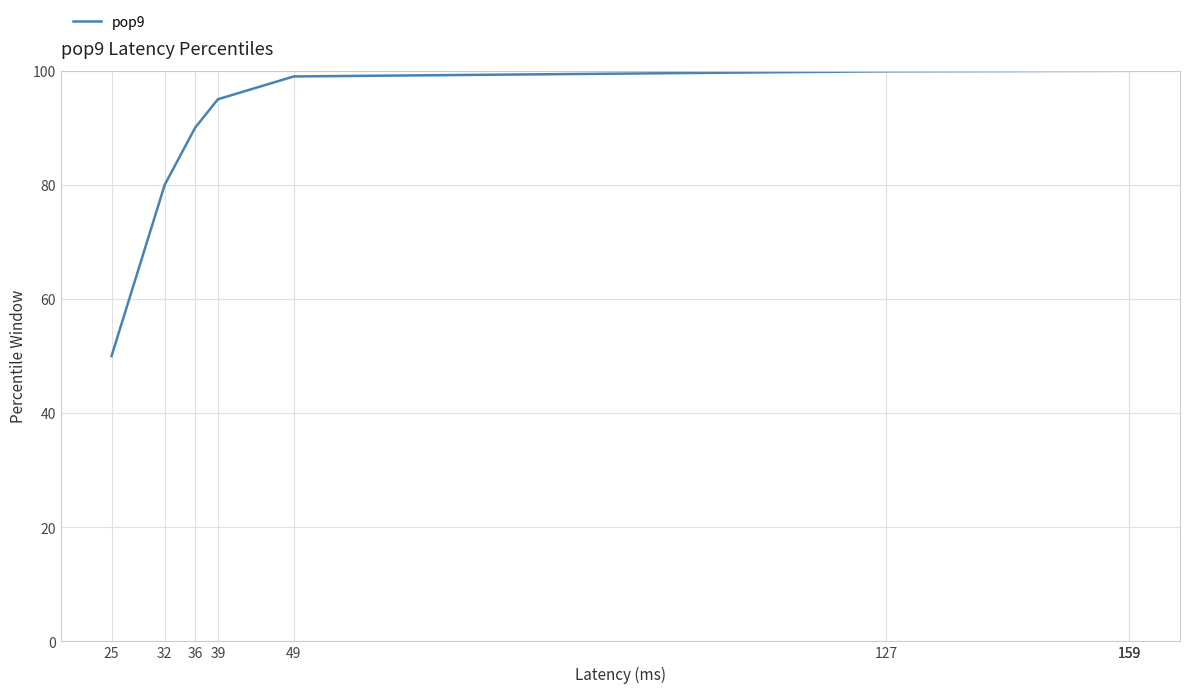

Which category has the highest value across all series?

159